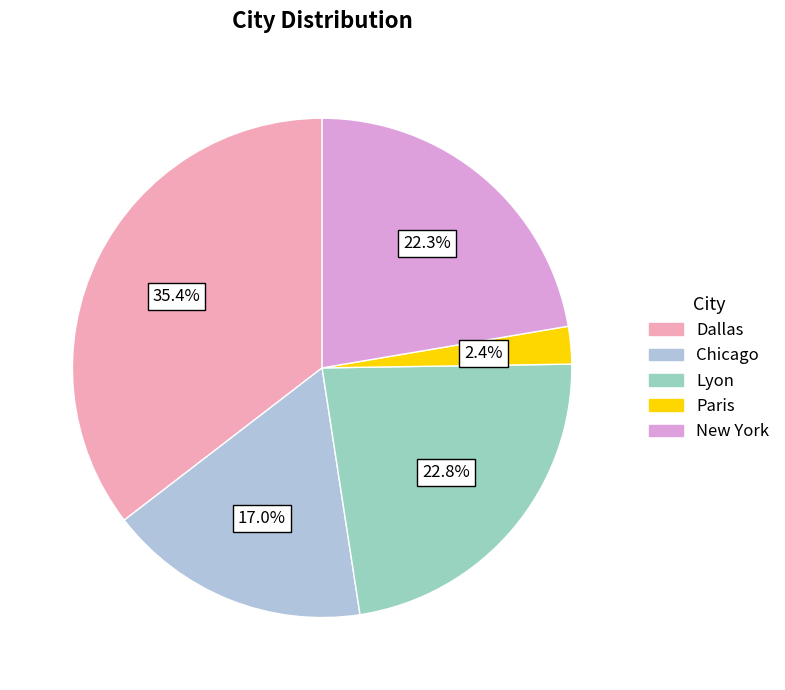

To the nearest percent, what is the difference between the largest and smallest slice percentages?

33%